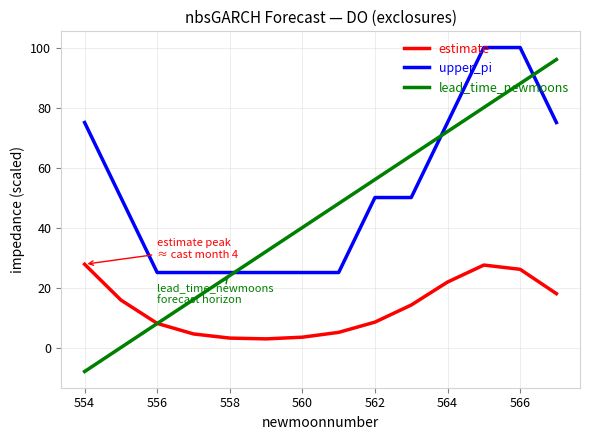

Which series has the largest total across all categories?

upper_pi